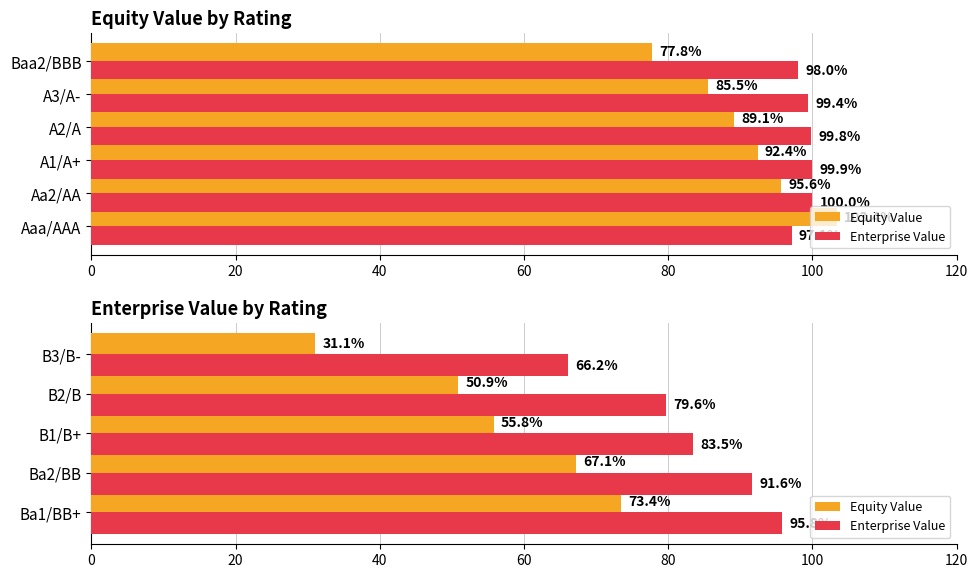

What is the sum of all Enterprise Value values?

416.6